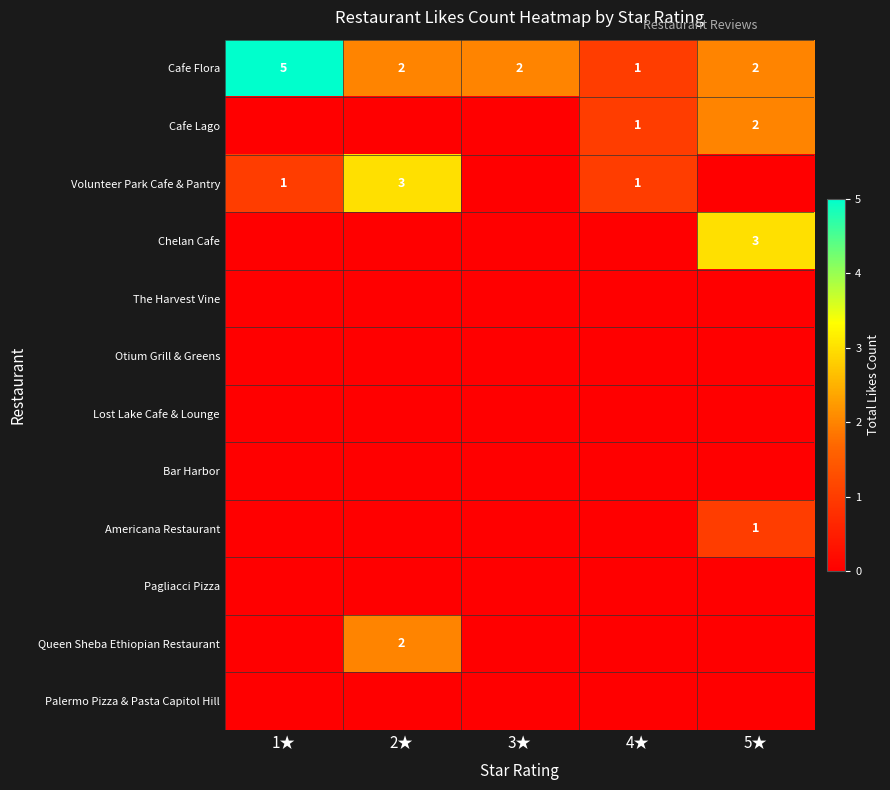

What is the maximum value for Cafe Flora?

5